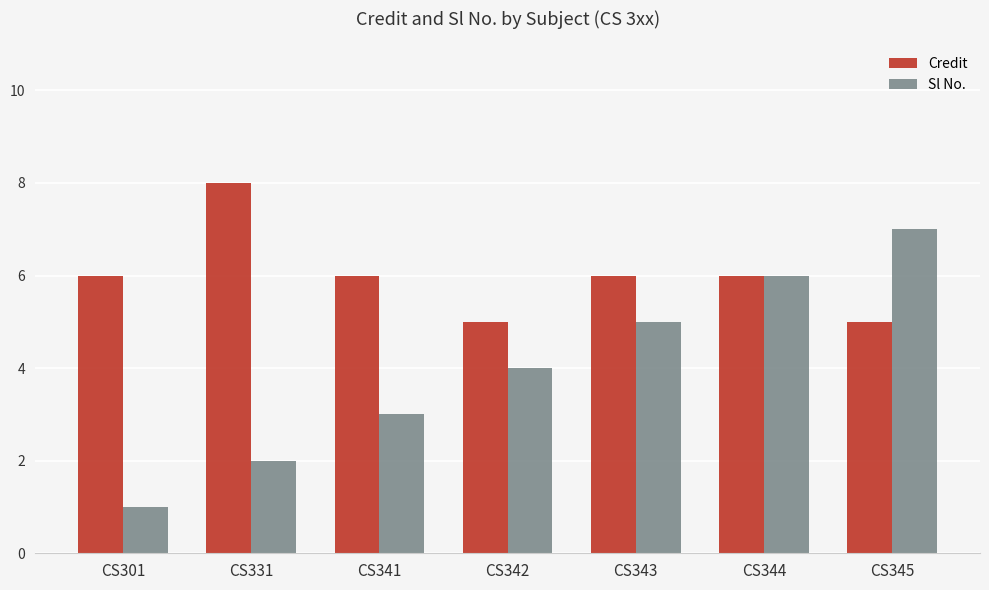

Is the value of Sl No. at CS343 greater than the value of Credit at CS331?

No